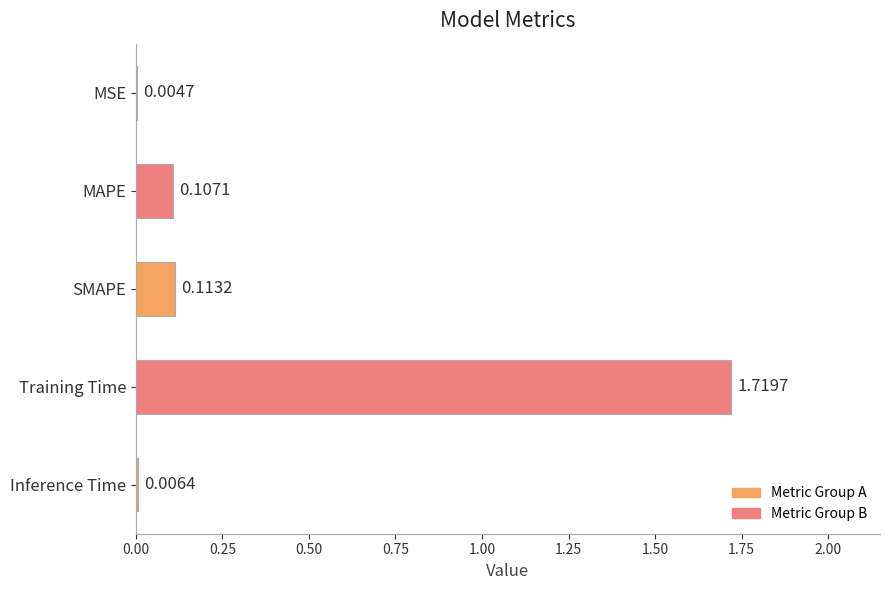

What is the sum of all values?

2.0